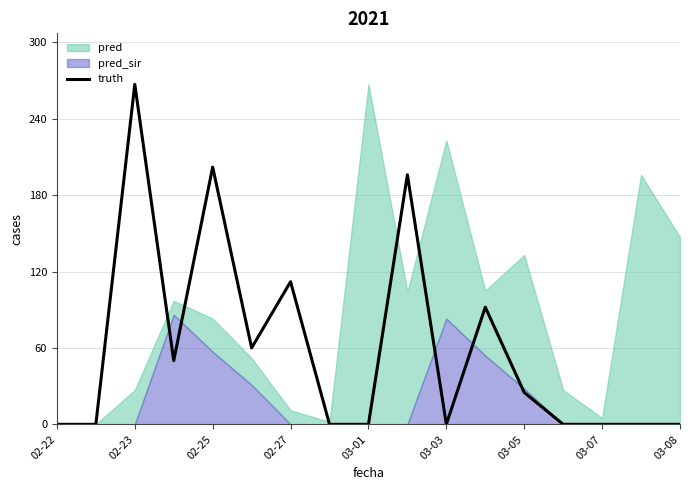

At which label is truth closest to 133?

02-27